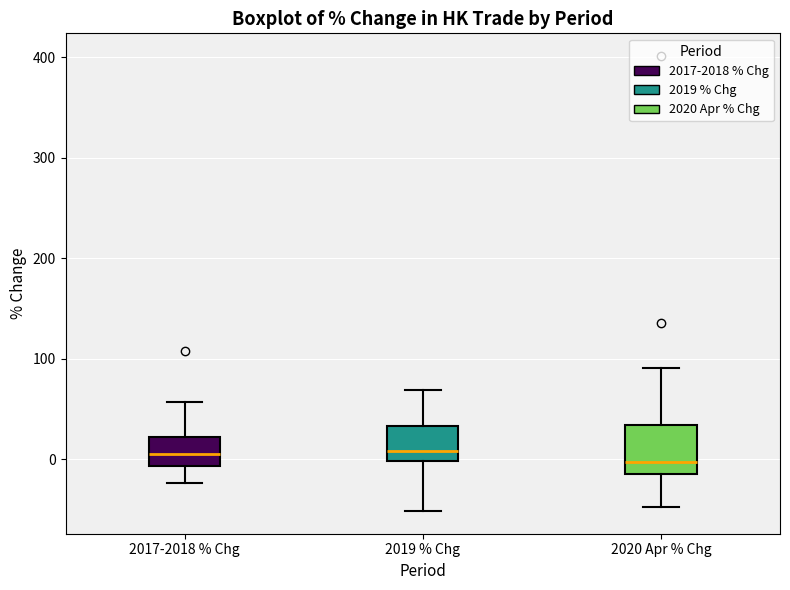

Reading left to right, transcribe this box plot: for each box, give where its median line is, the range the box spans, and where its two whiskers end, as read against the y-axis. The values are not printed on the chart, so give them approximately, as read against the axis.

2017-2018 % Chg: median 0, box -10 to 20, whiskers -20 to 60
2019 % Chg: median 10, box 0 to 30, whiskers -50 to 70
2020 Apr % Chg: median 0, box -10 to 30, whiskers -50 to 90